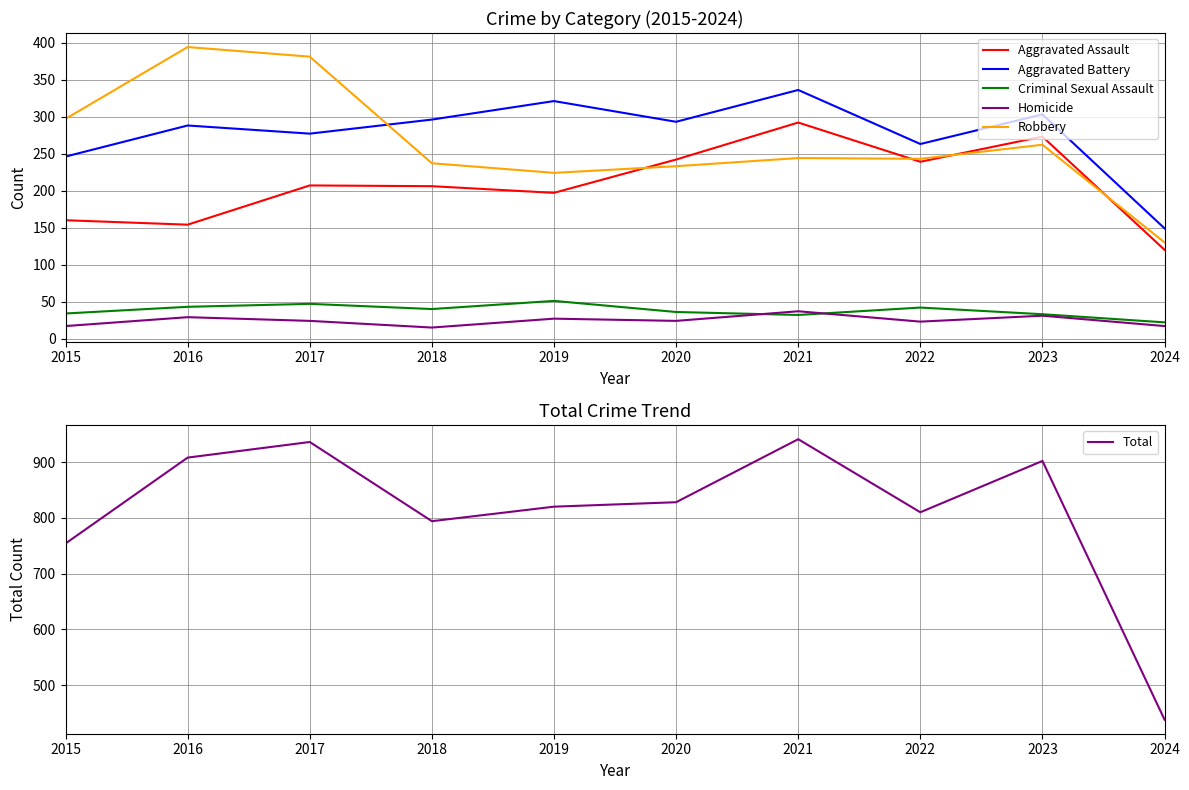

What is the total value across all series at 2017?

1872